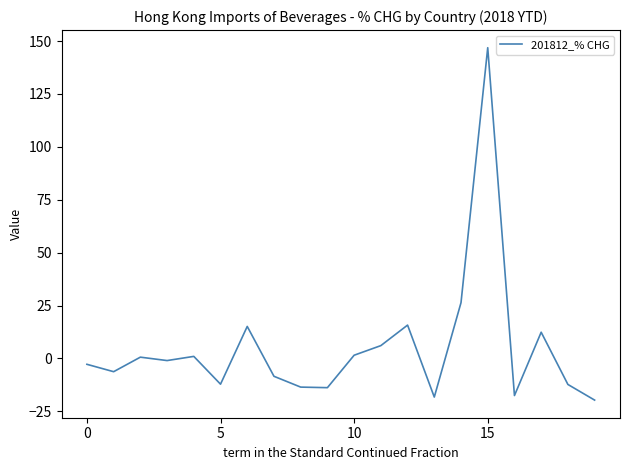

Count the number of data series in this chart.

1